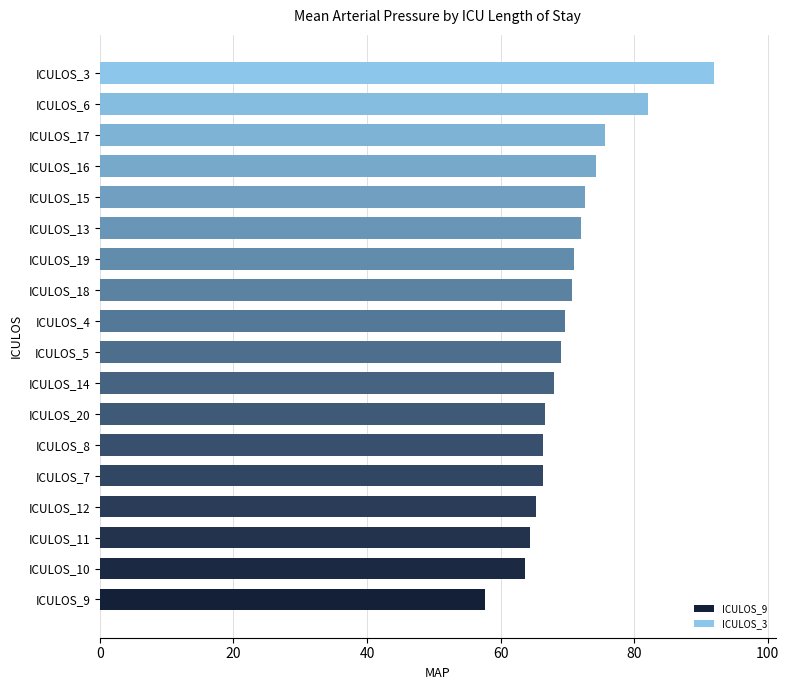

True or false: the data shows 74.3 at ICULOS_16.

True